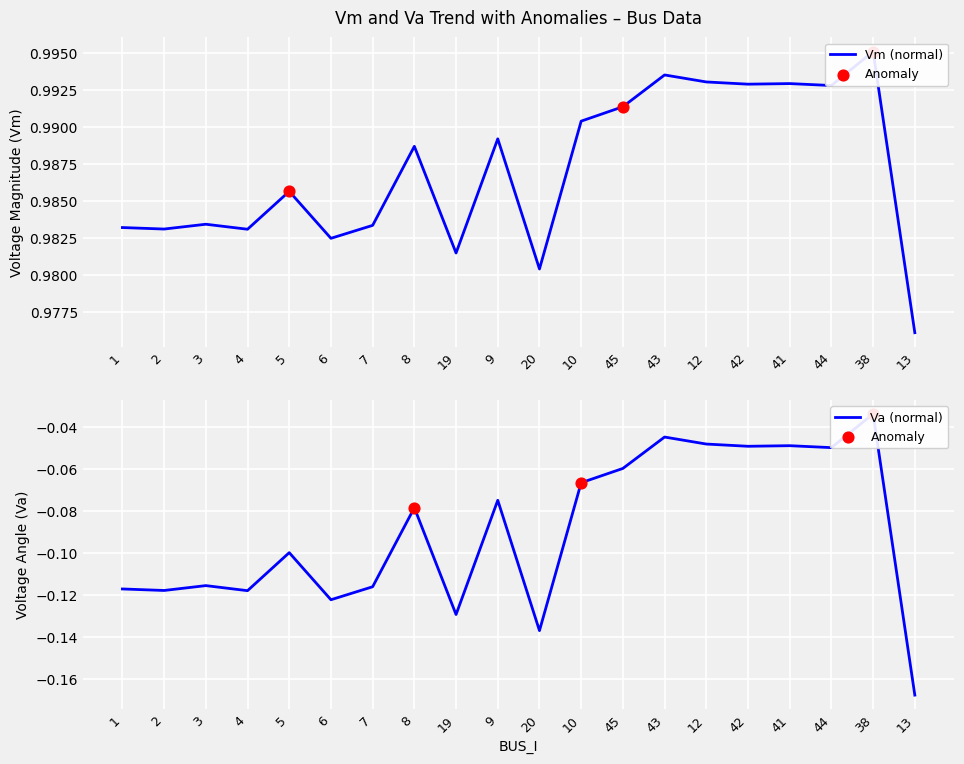

Which series has the largest total across all categories?

Vm